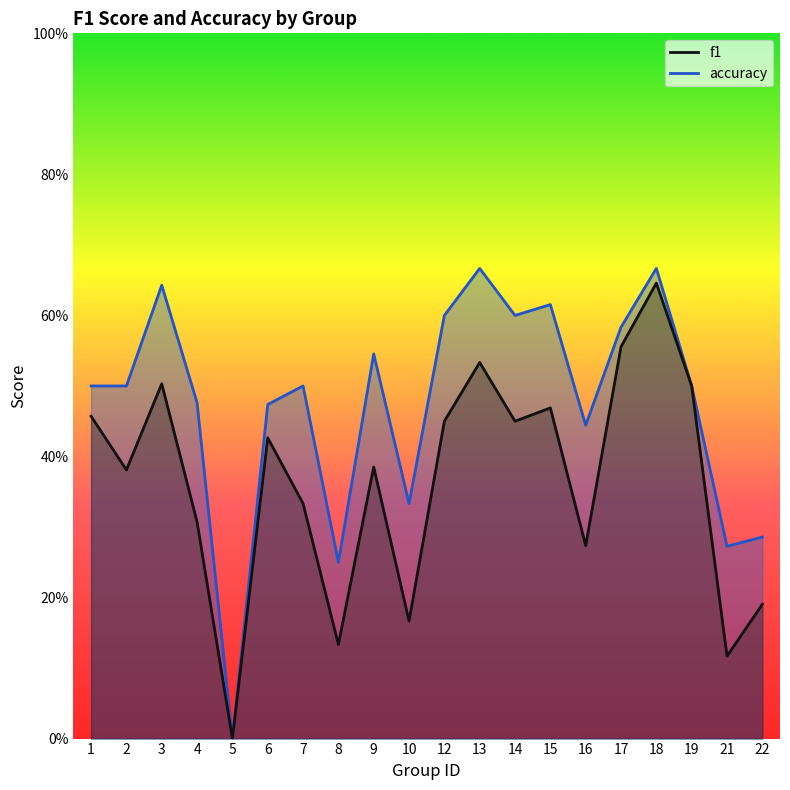

Which has a higher value, 15 or 18?

18